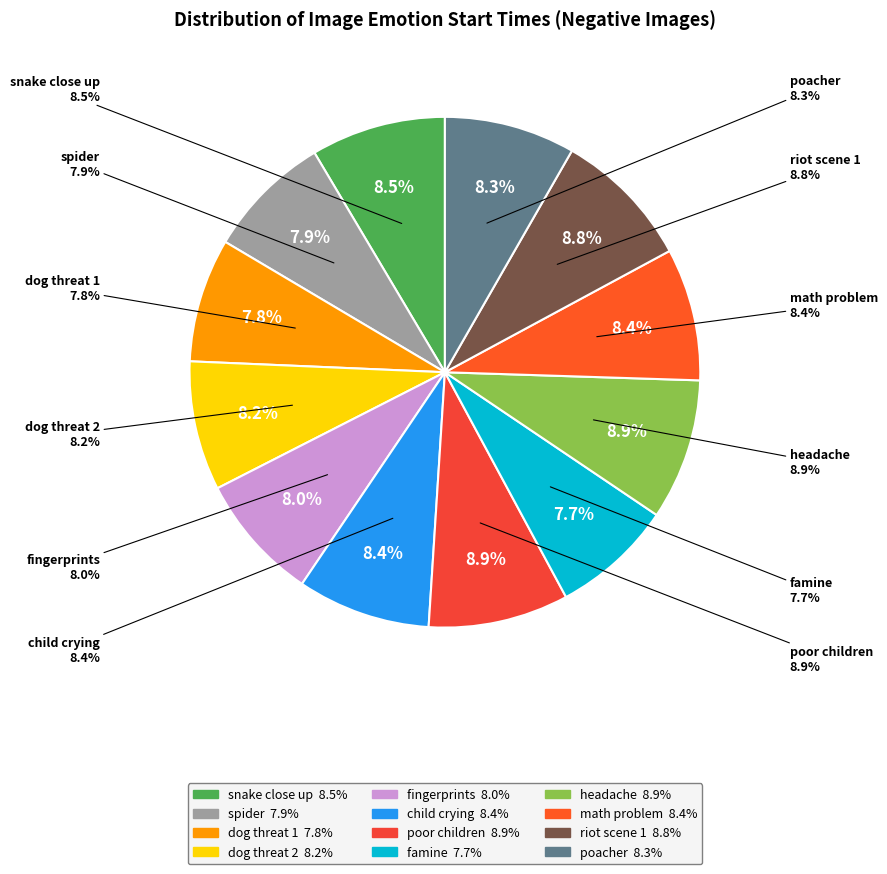

Which category has the biggest portion of the pie?

headache